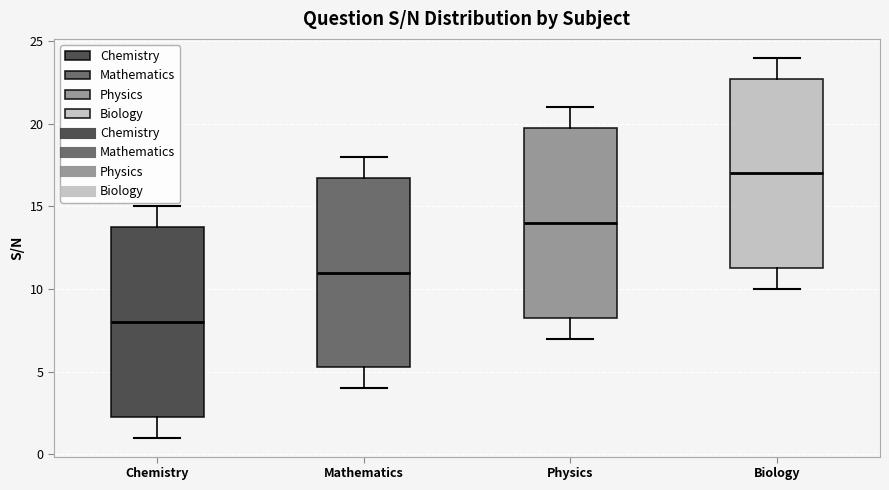

Reading left to right, transcribe this box plot: for each box, give where its median line is, the range the box spans, and where its two whiskers end, as read against the y-axis. The values are not printed on the chart, so give them approximately, as read against the axis.

Chemistry: median 8.0, box 2.5 to 14.0, whiskers 1.0 to 15.0
Mathematics: median 11.0, box 5.5 to 17.0, whiskers 4.0 to 18.0
Physics: median 14.0, box 8.5 to 20.0, whiskers 7.0 to 21.0
Biology: median 17.0, box 11.5 to 23.0, whiskers 10.0 to 24.0